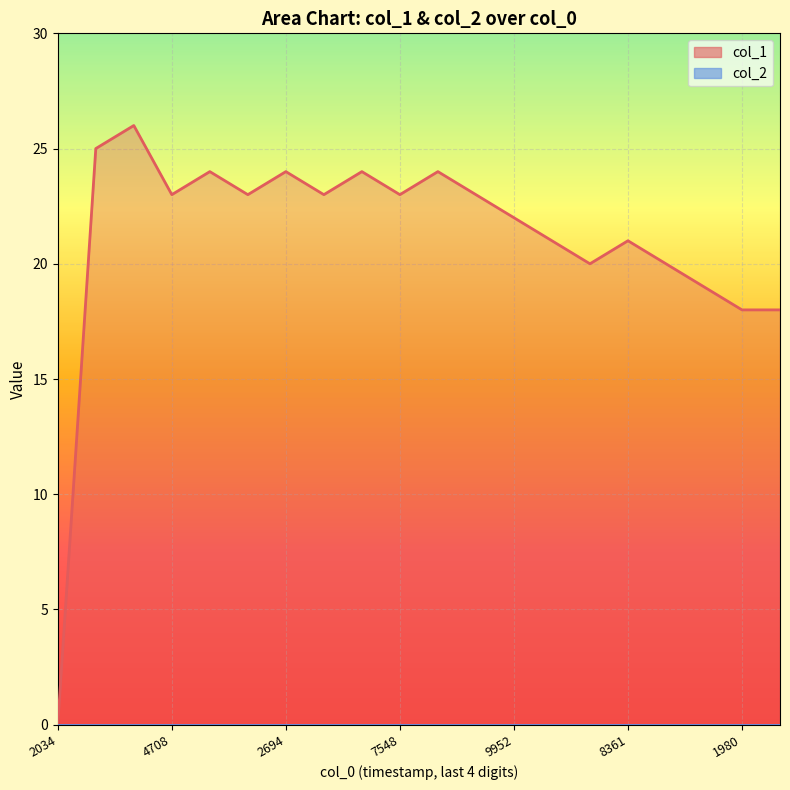

Rank the categories by value from lowest to highest.

1413562034, 1421881980, 1422632629, 1421777592, 1421694768, 1421723545, 1421608369, 1421698361, 1421449952, 1415034708, 1415049111, 1415070696, 1416287548, 1421291559, 1415038311, 1415052694, 1415164308, 1417486344, 1414761137, 1414786294